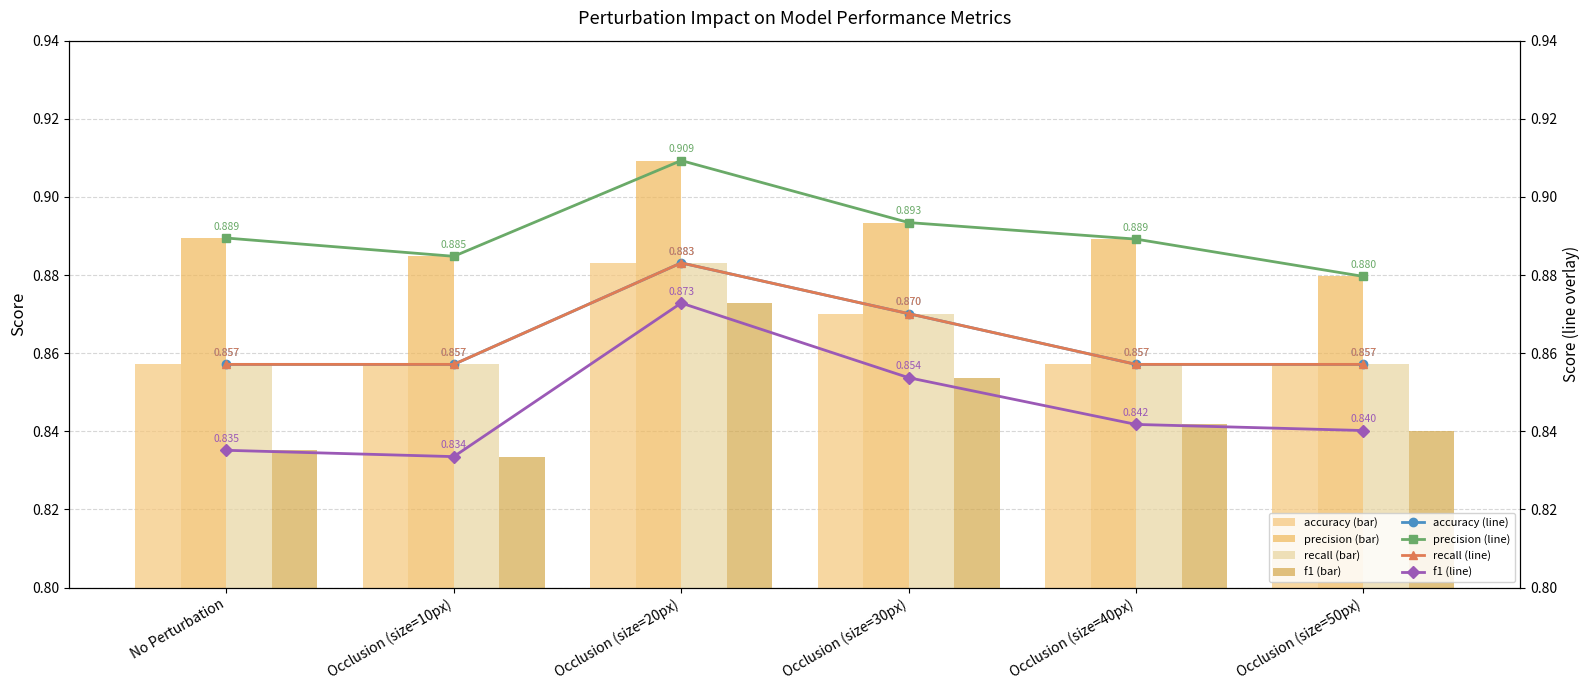

What is the total value across all series at Occlusion (size=10px)?

3.4